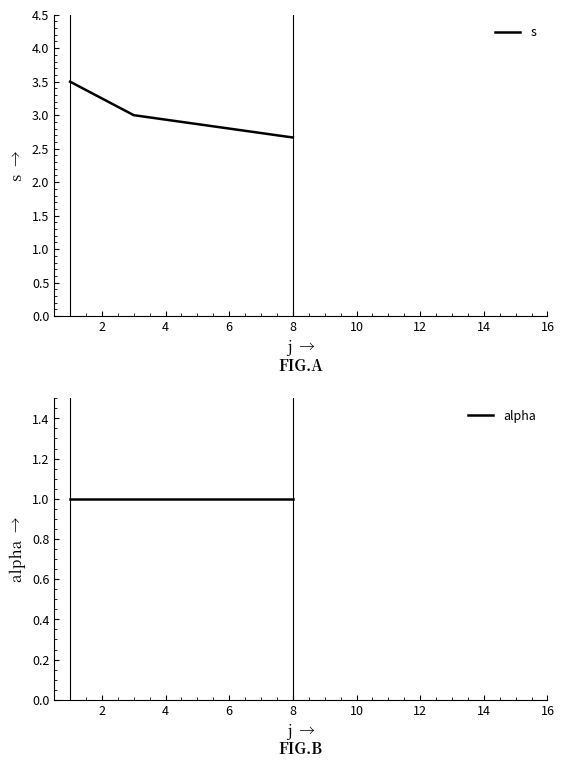

Reading left to right, list all the values displayed in this chart.

s: 3.5	3.0	2.7
alpha: 1.0	1.0	1.0